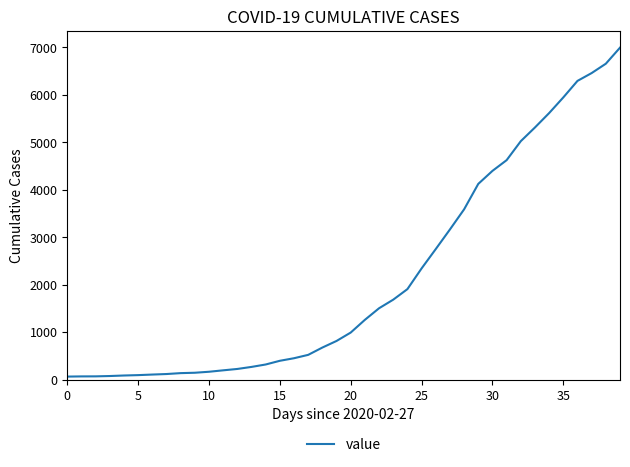

What is the sum of all values?

85643